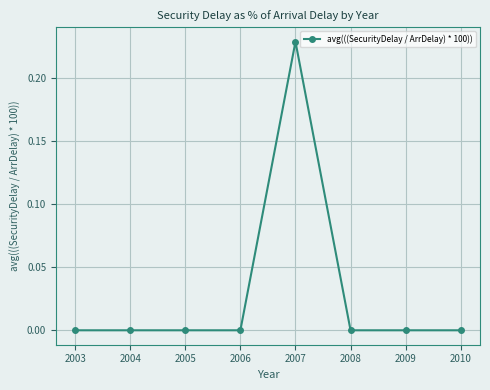

The value at 2010 is 0.0. True or false?

True